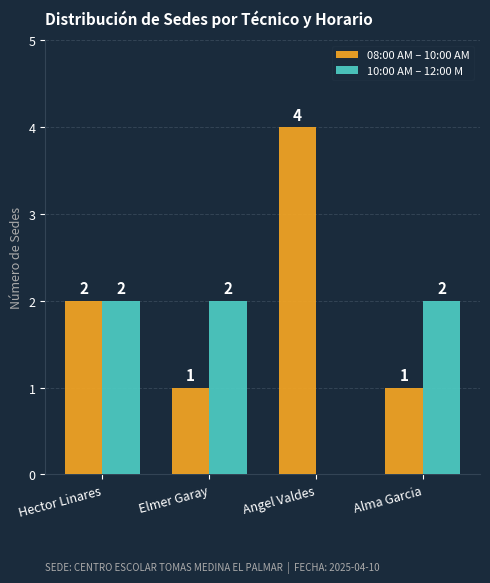

Which series has the largest total across all categories?

08:00 AM – 10:00 AM